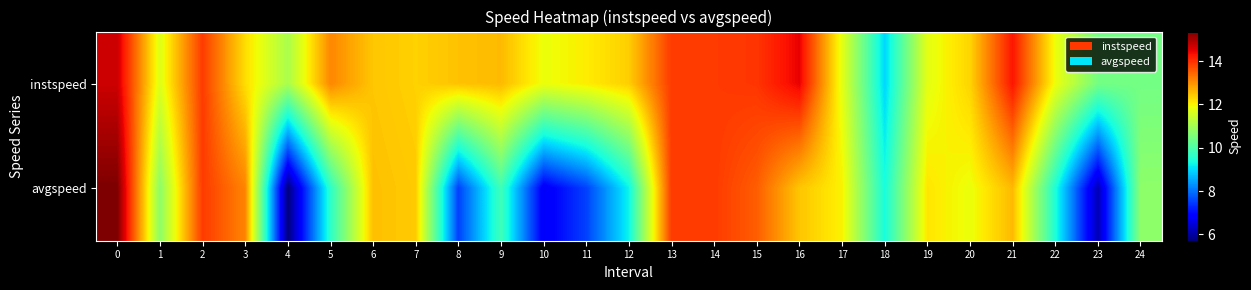

Which series has the largest range (max minus min)?

avgspeed